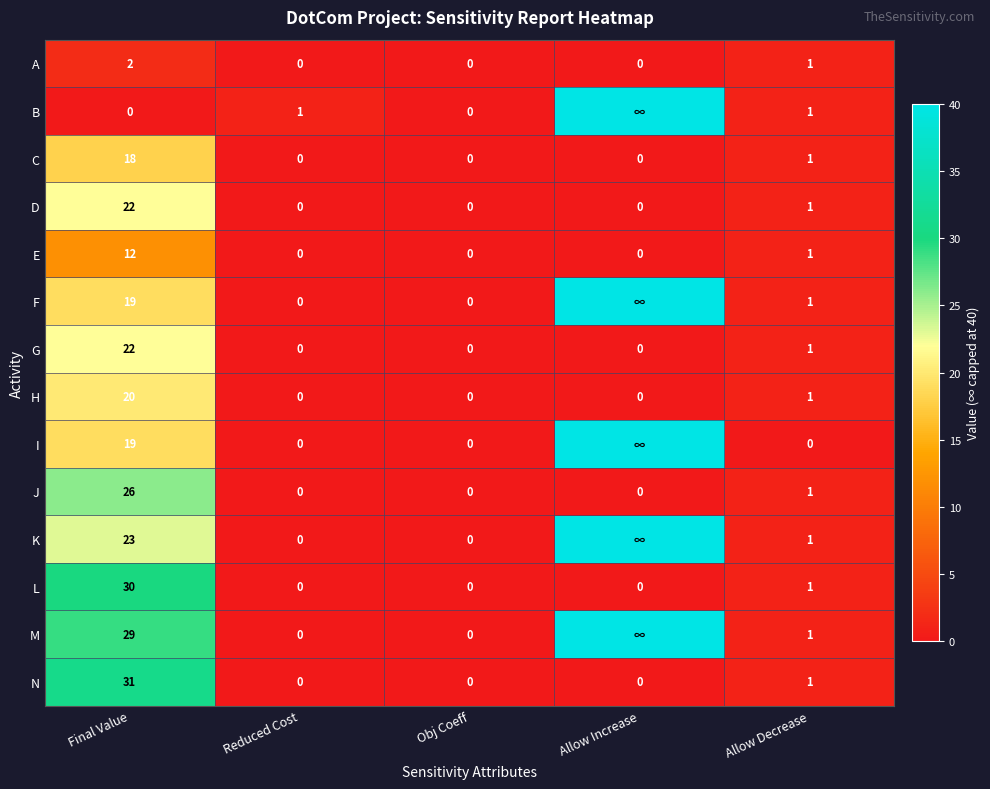

What is the difference between the maximum and minimum values in the H series?

20